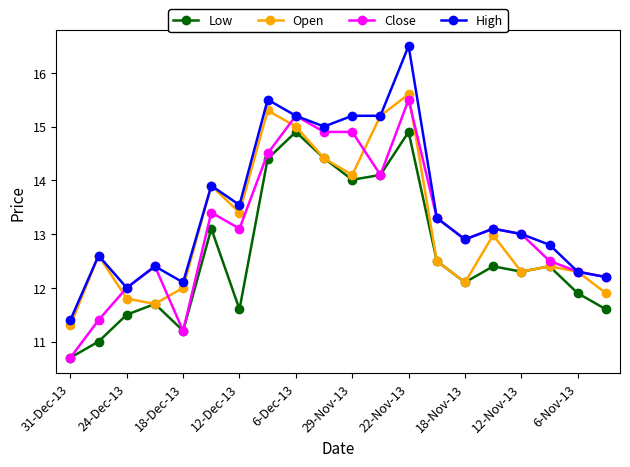

Which series has the largest total across all categories?

High